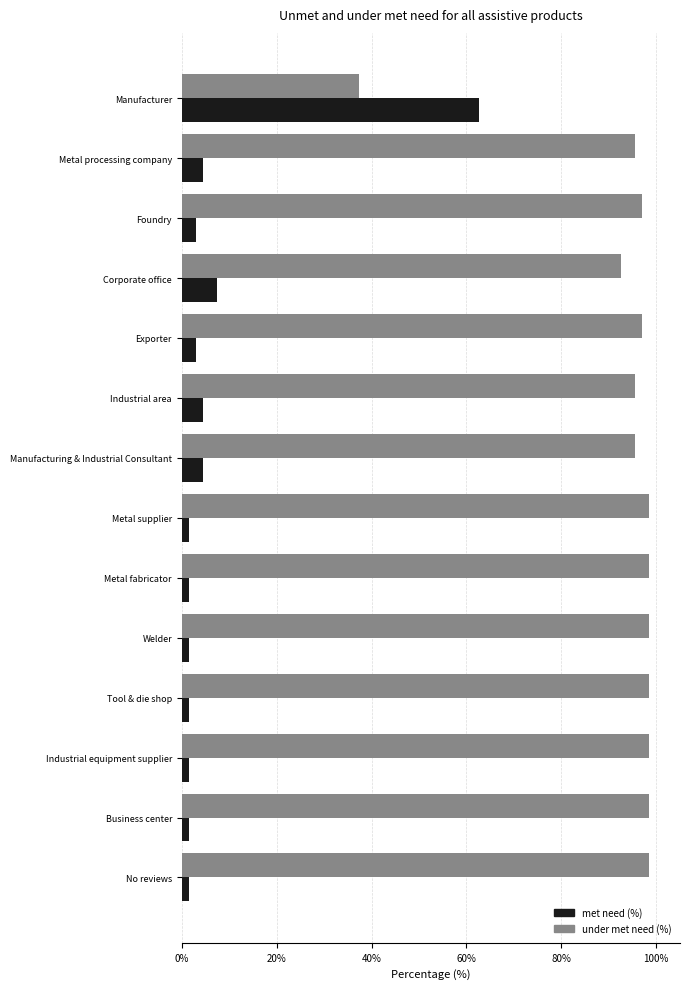

Which series has the largest total across all categories?

under met need (%)